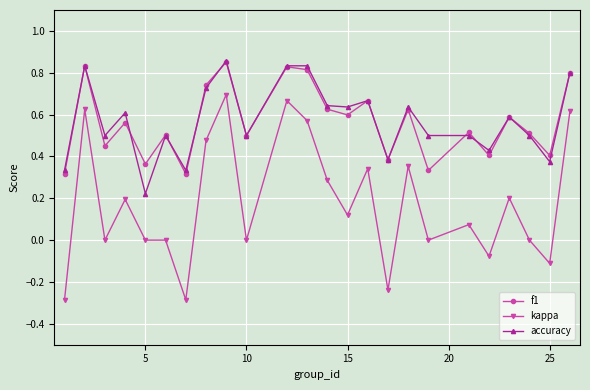

Does the chart display data point markers on the line(s)?

Yes